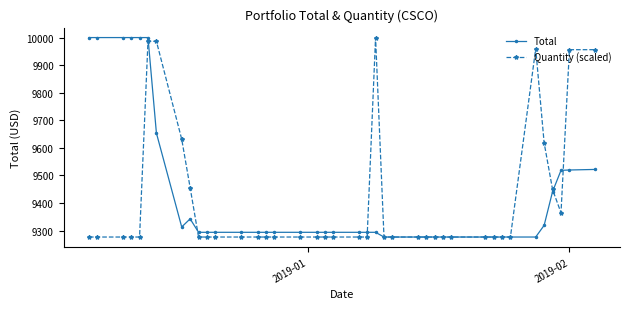

What is the minimum value shown in the chart?

9276.8